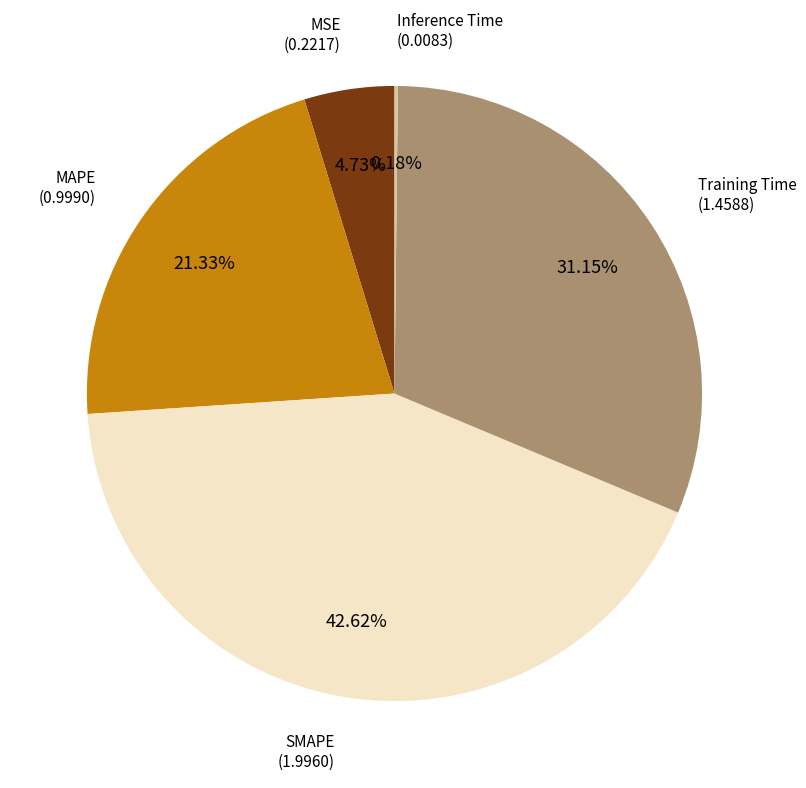

Is there any slice that represents more than half of the pie?

No